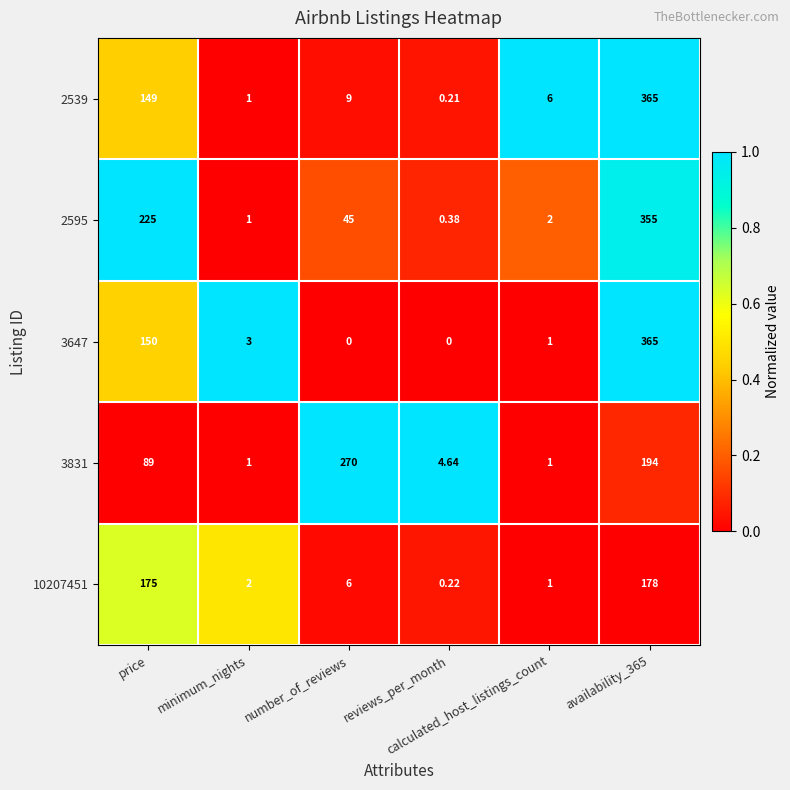

Count the number of data series in this chart.

5